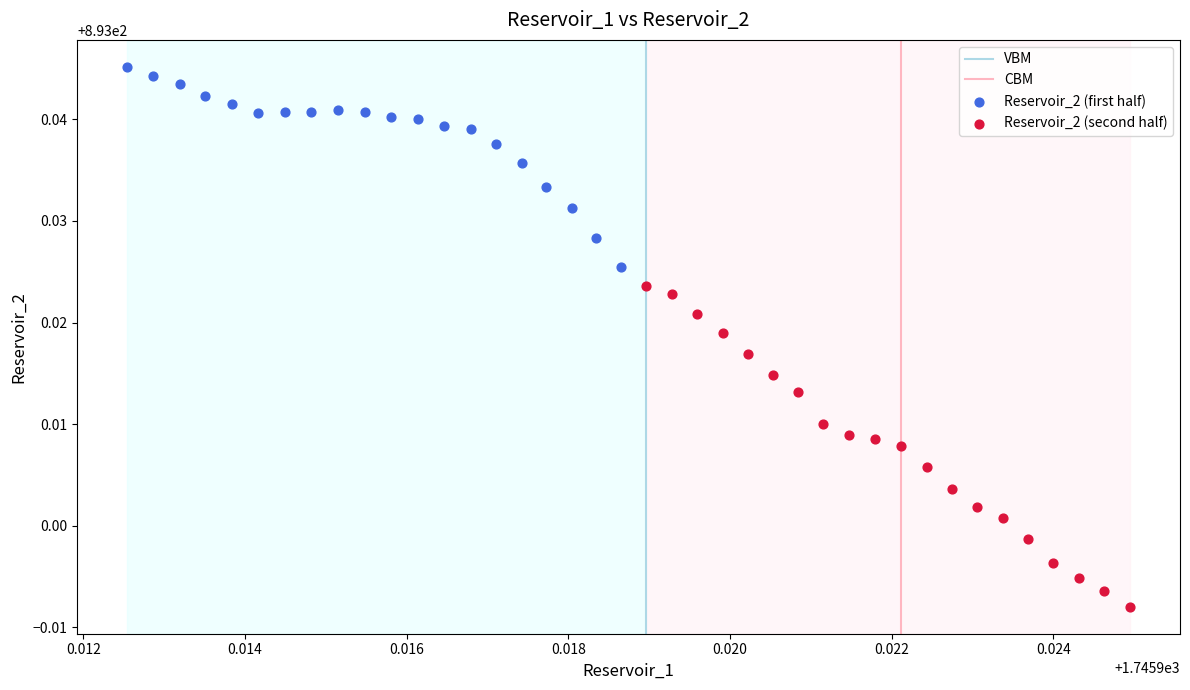

Which series has the largest Y range (max minus min)?

Reservoir_2 (second half)